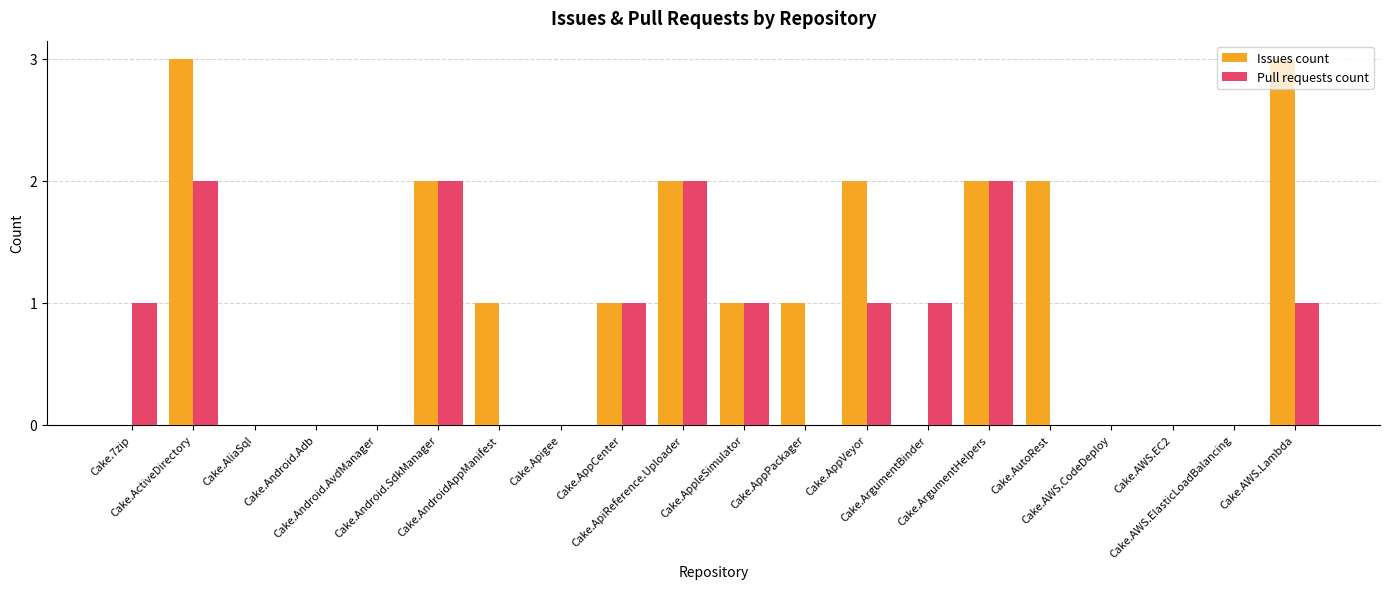

What is the greatest value displayed?

3